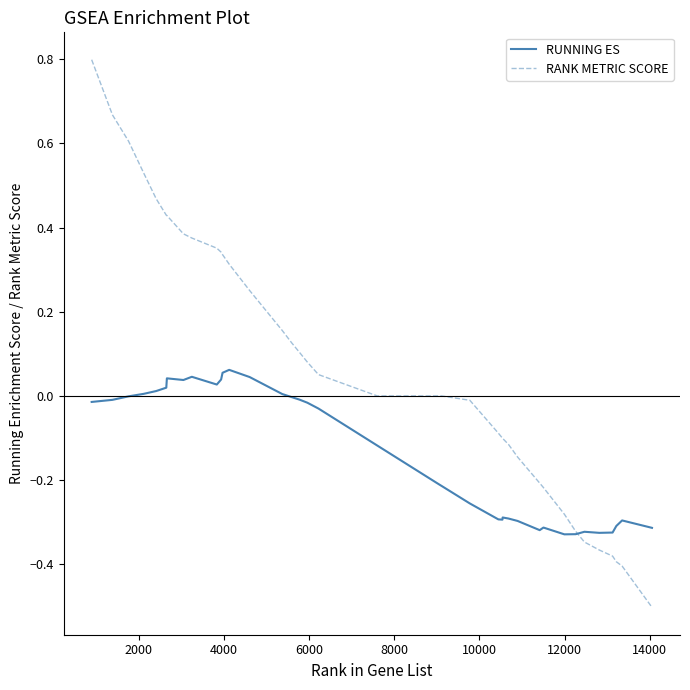

Rank the series by their average value, from highest to lowest.

RANK METRIC SCORE, RUNNING ES